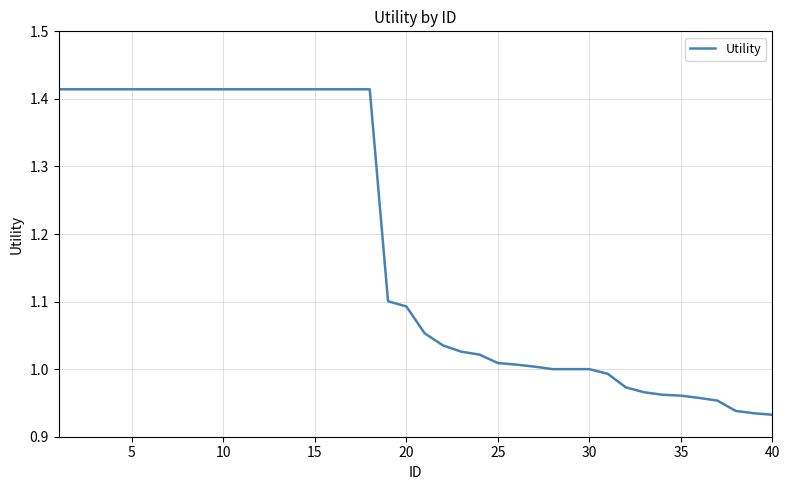

What is the greatest value displayed?

1.4